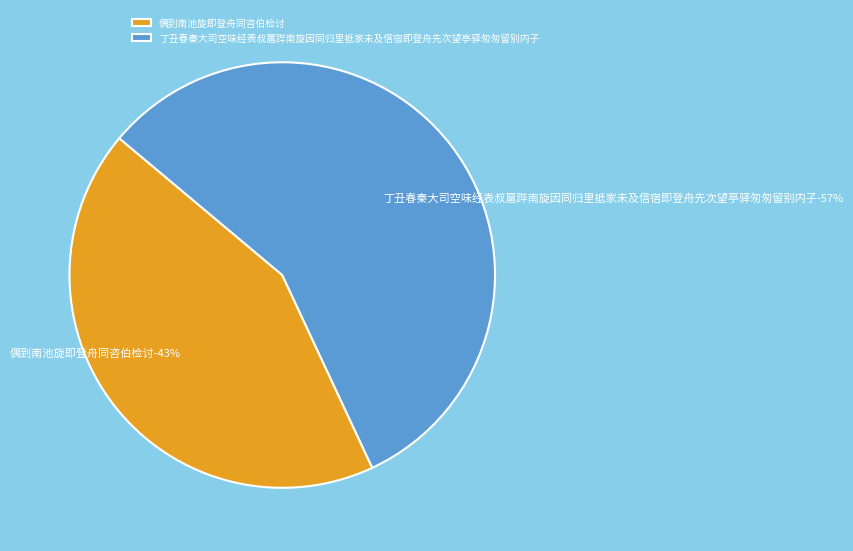

The 偶到南池旋即登舟同咨伯检讨 slice represents 49% of the pie. True or false?

False